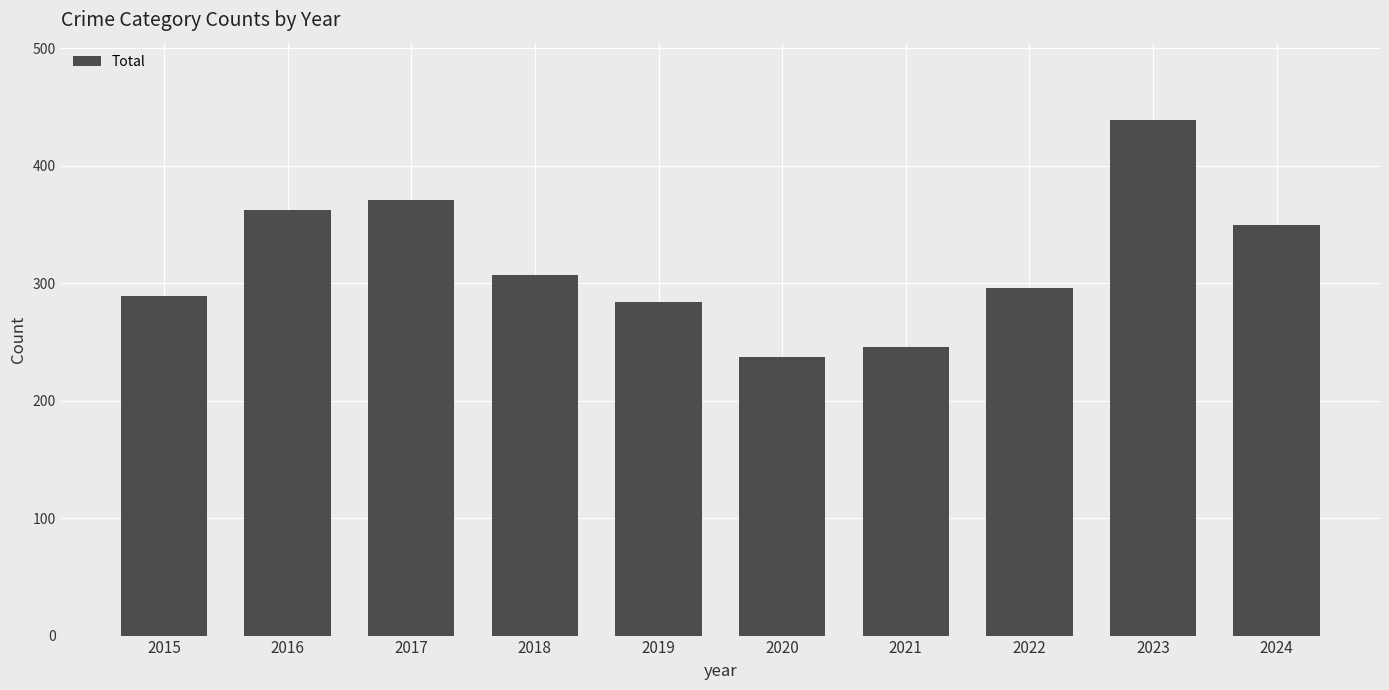

What is the sum of all values?

3181